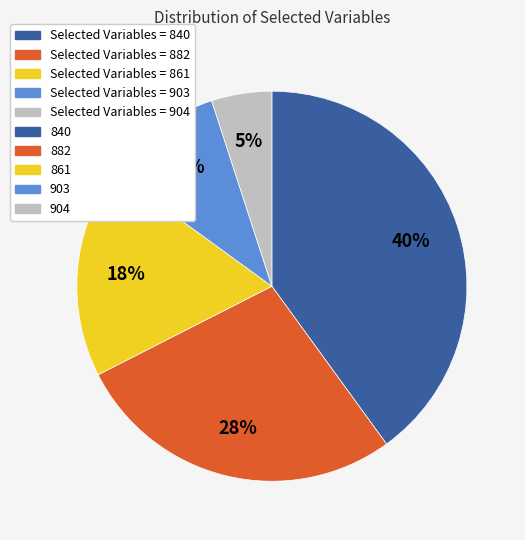

How many slices are in this pie chart?

5